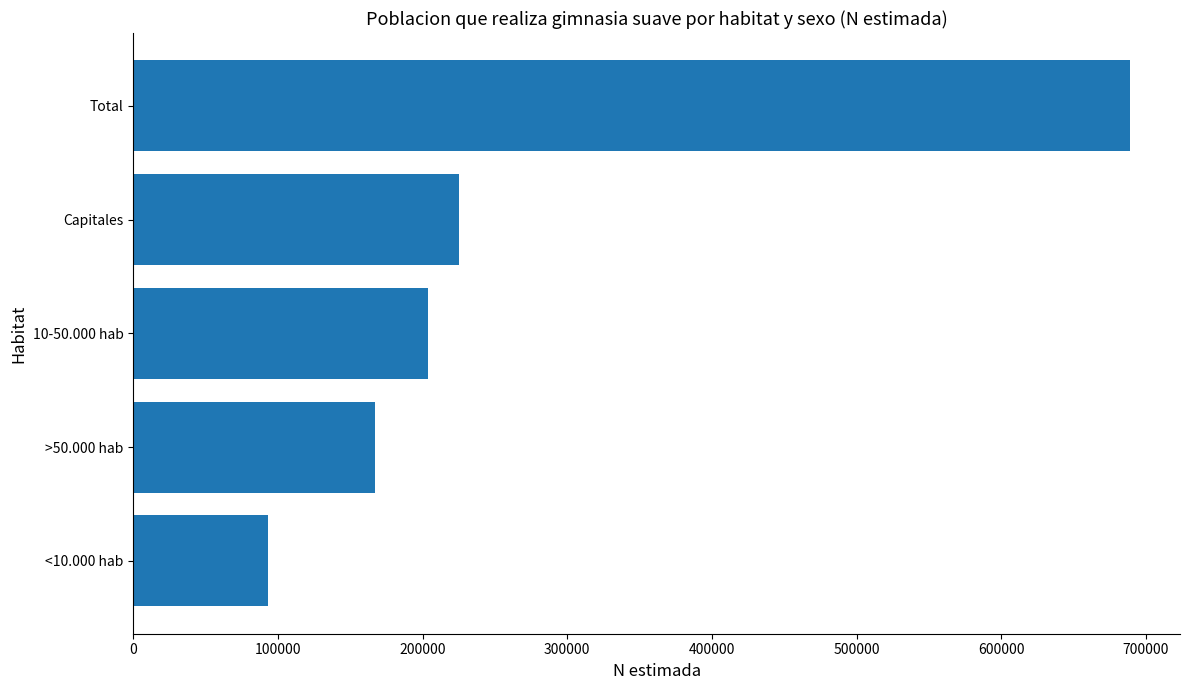

What is the sum of all values?

1378268